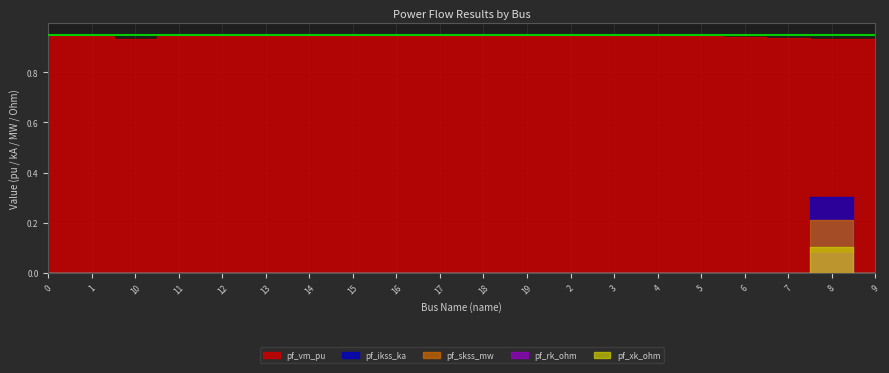

What is the minimum value for pf_vm_pu?

0.9